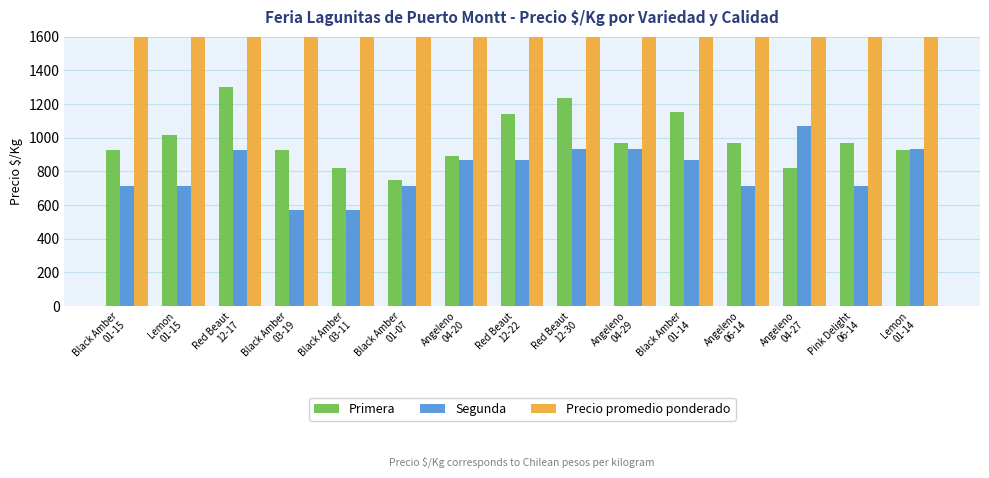

Are the bars horizontal?

No